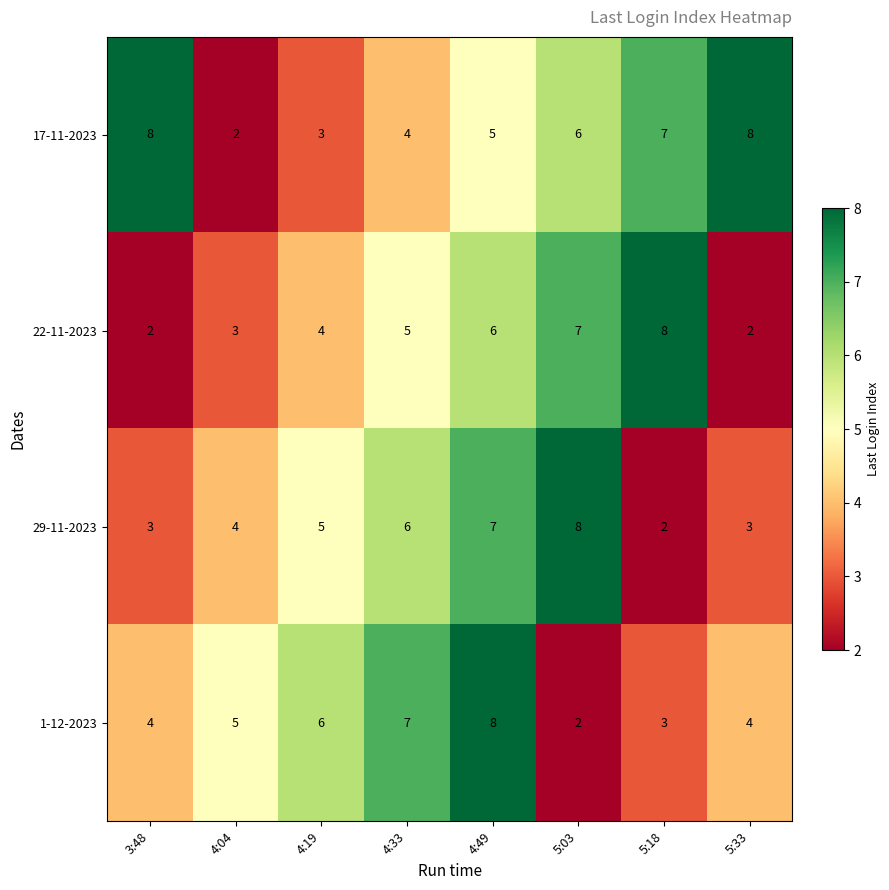

Is it true that 1-12-2023 equals 3 at 4:19?

False